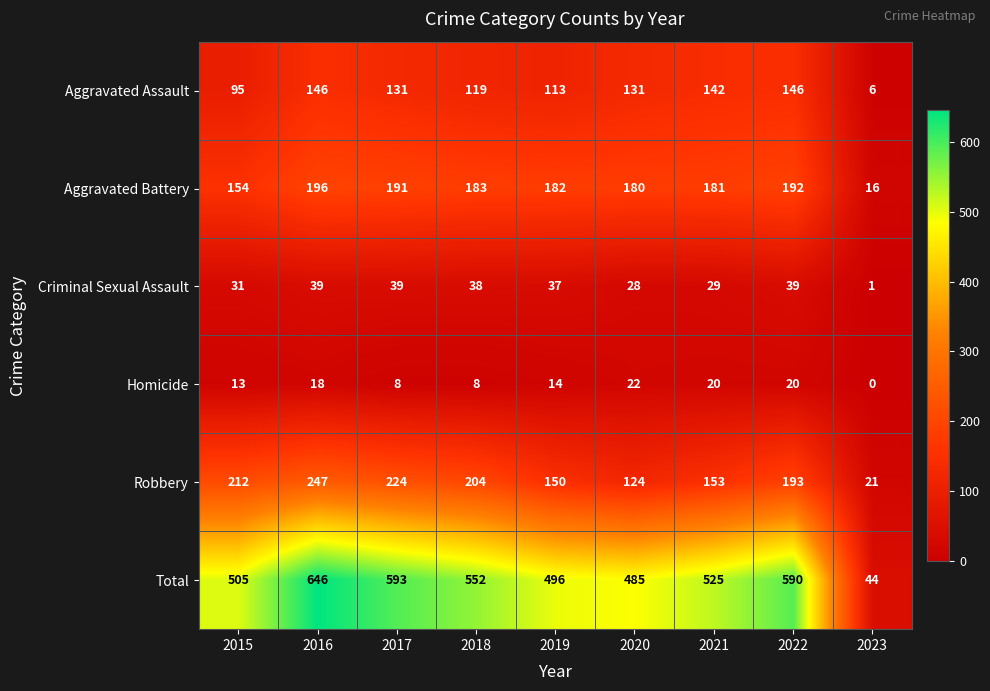

Rank the series by their maximum value, from lowest to highest.

Homicide, Criminal Sexual Assault, Aggravated Assault, Aggravated Battery, Robbery, Total